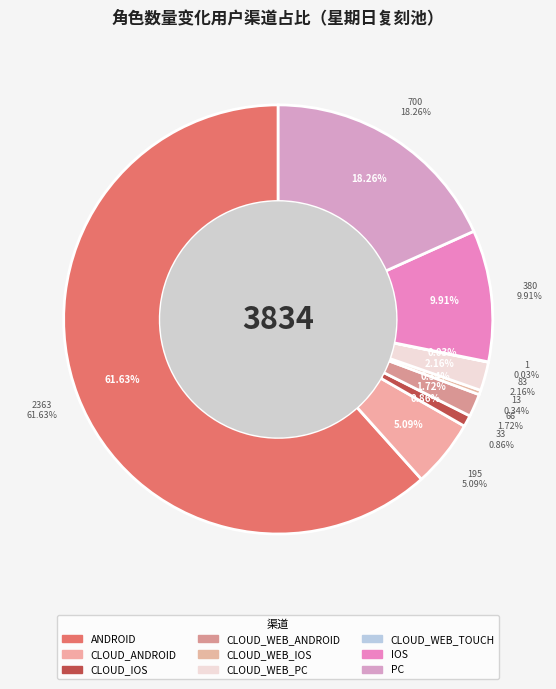

How much of the chart is everything except PC?

81.7%